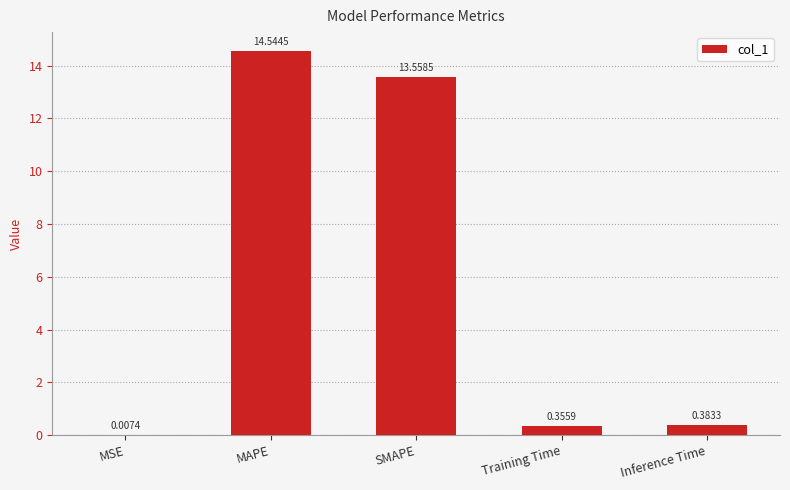

Where is the data nearest to the value 7?

SMAPE